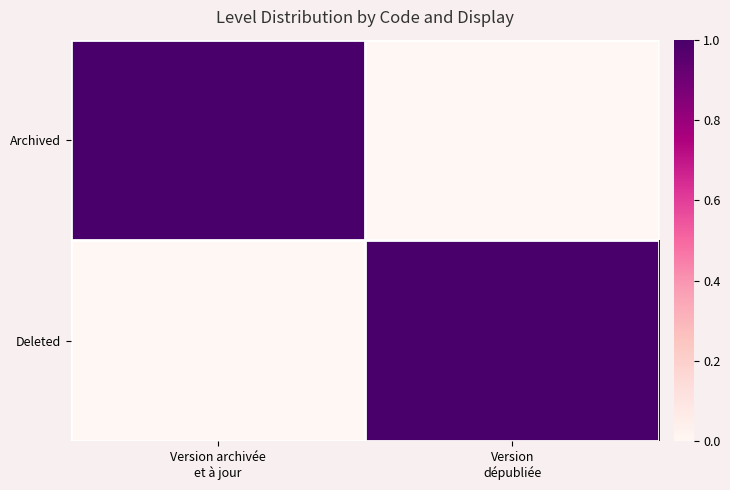

Reading left to right, list all the values displayed in this chart.

Archived: Version archivée
et à jour=1	Version
dépubliée=0
Deleted: Version archivée
et à jour=0	Version
dépubliée=1